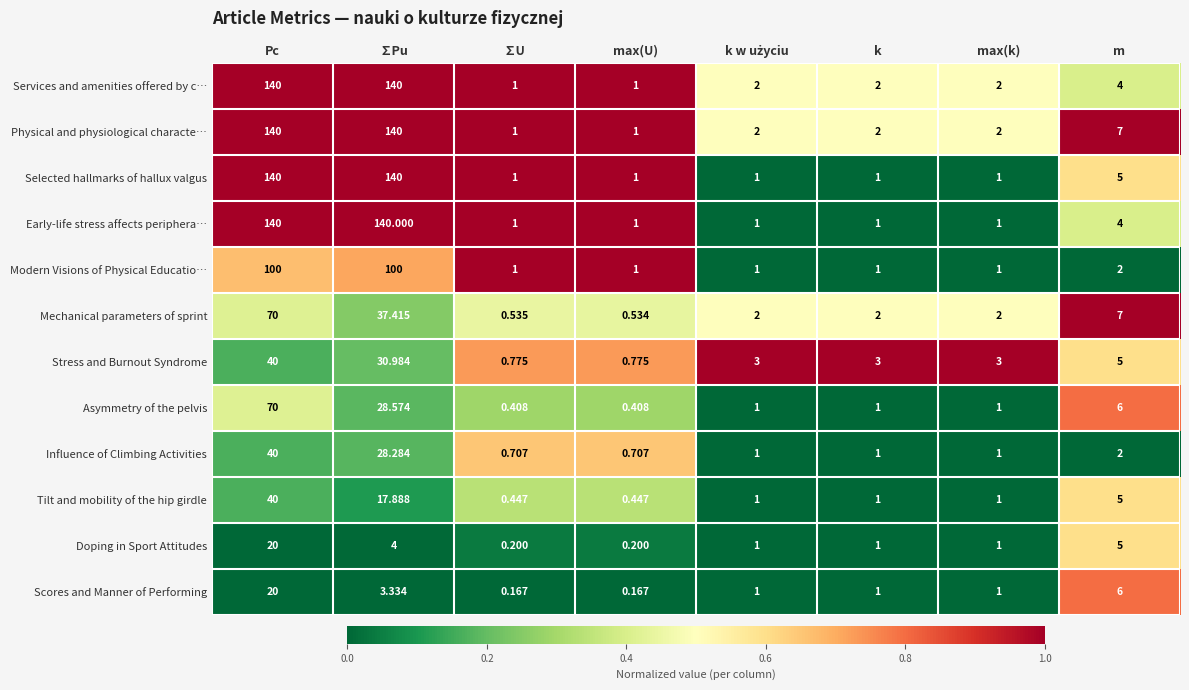

Where does the Physical and physiological characte… series first go above 2?

Pc